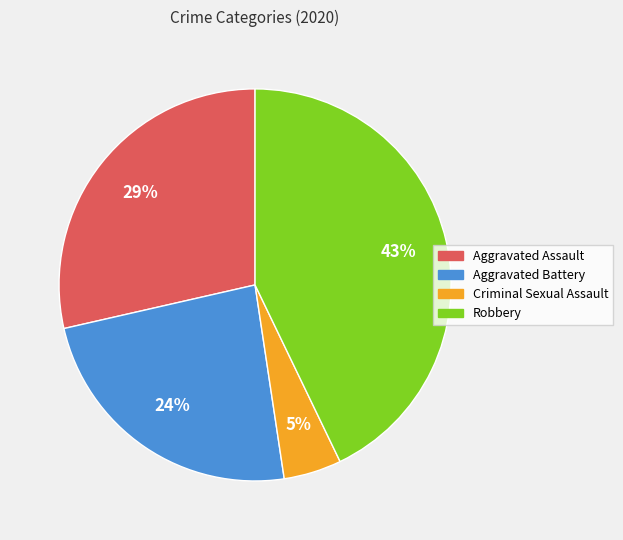

Do Criminal Sexual Assault and Aggravated Battery together represent more than half of the pie?

No